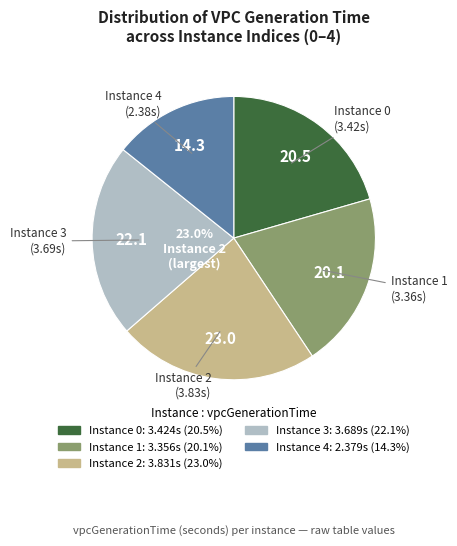

To the nearest percent, what is the average slice percentage?

20%